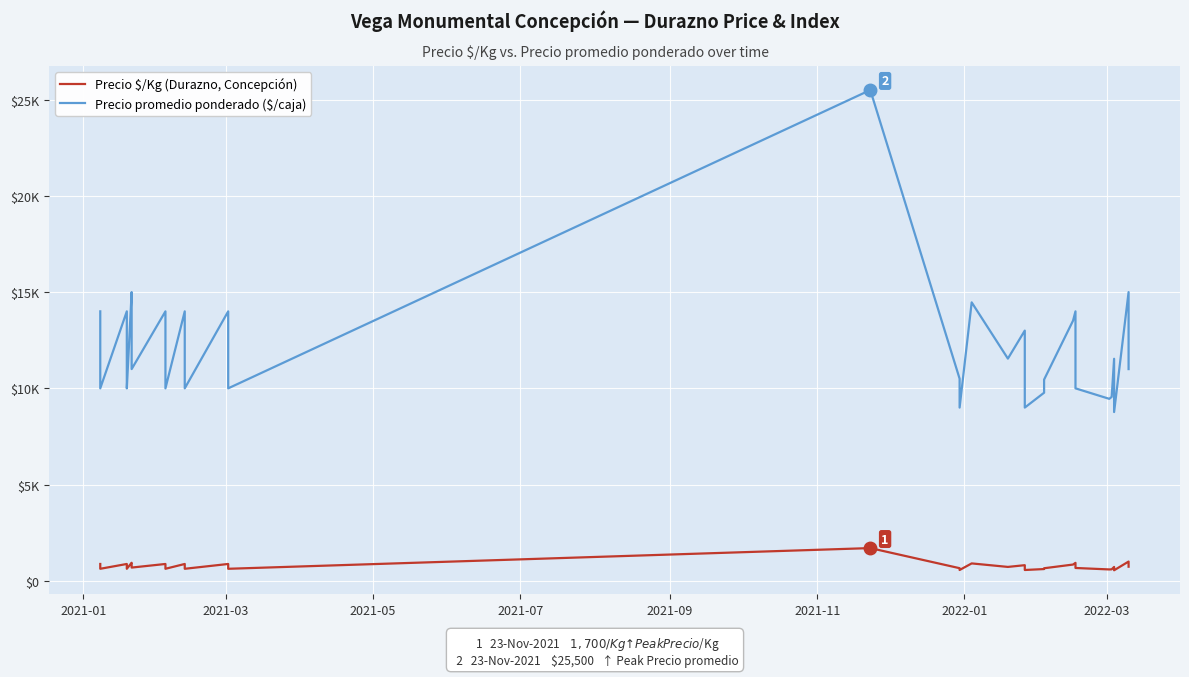

What is the greatest value displayed?

25500